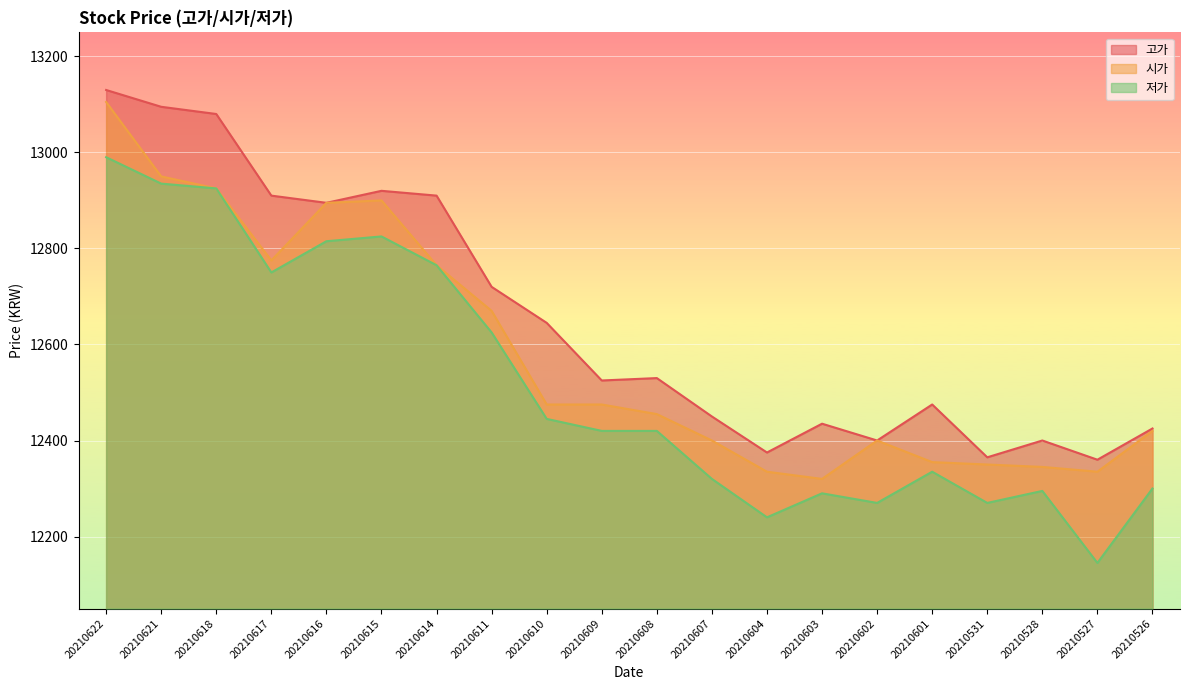

At how many categories does at least one series exceed 13001?

3